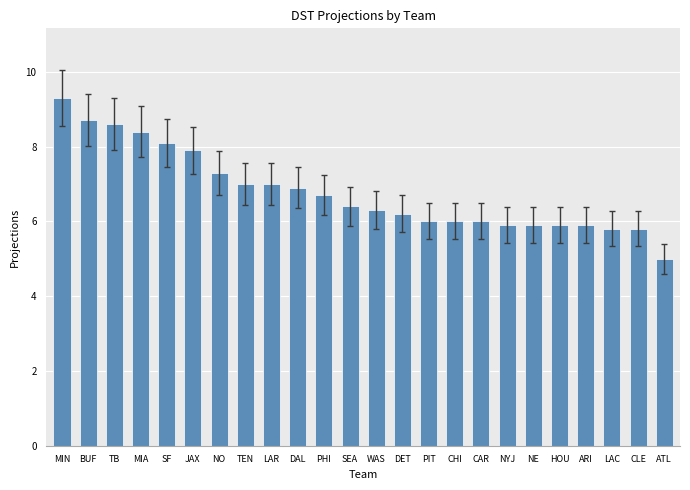

Approximately how many times larger is the value at PHI compared to SEA?

1.0